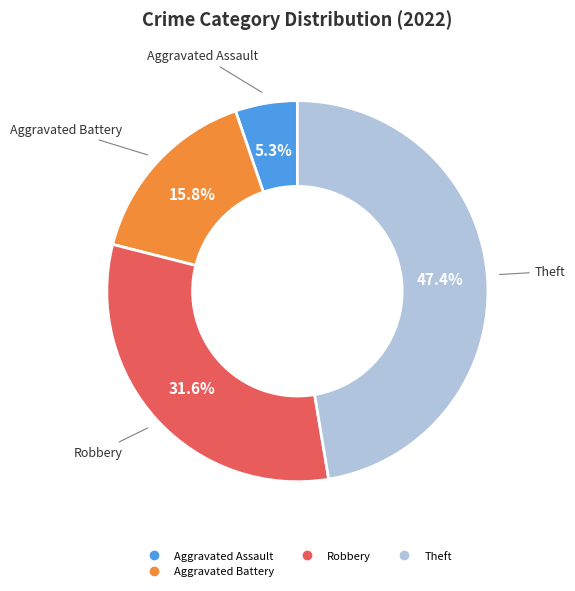

How many segments does this pie chart have?

4